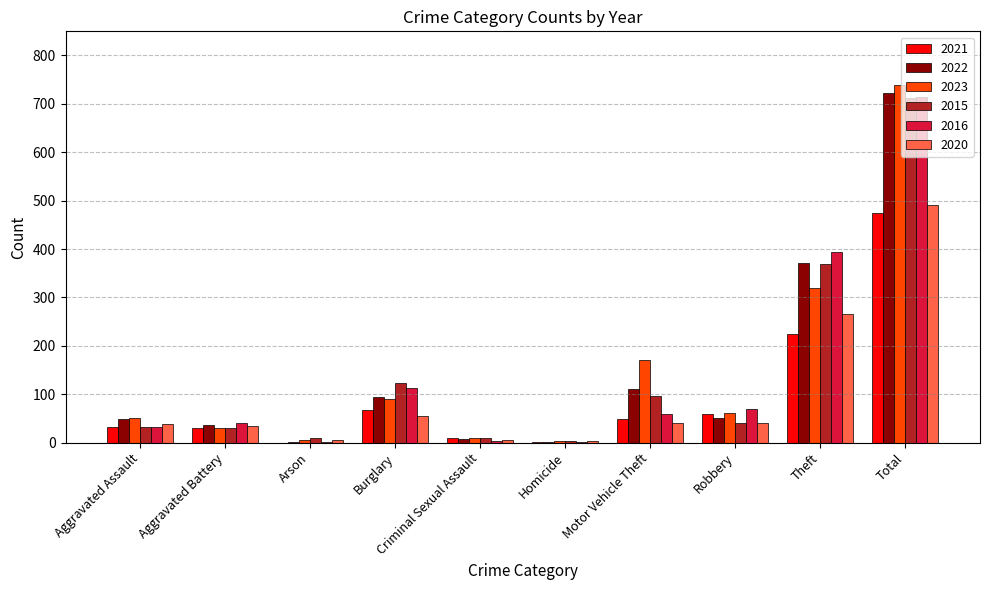

What is the sum of all 2015 values?

1426